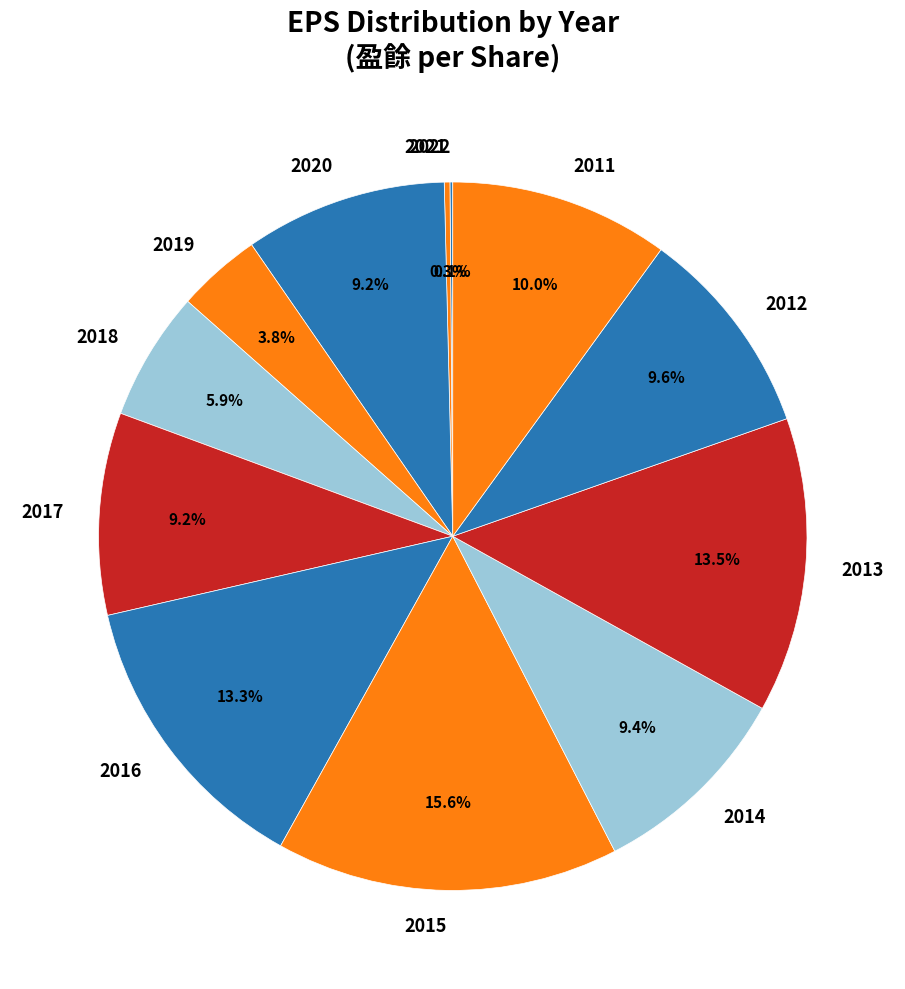

What is the largest slice in the pie chart?

2015